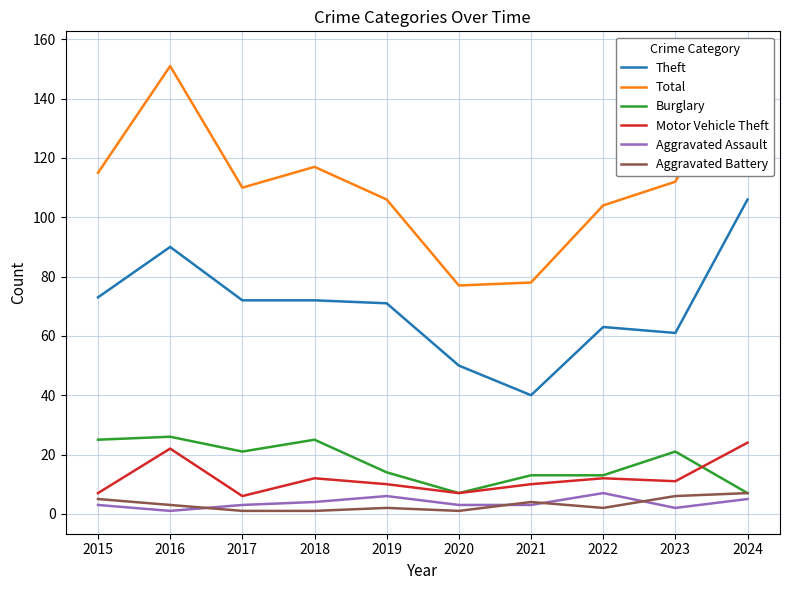

True or false: Aggravated Battery and Aggravated Assault intersect in this chart.

True